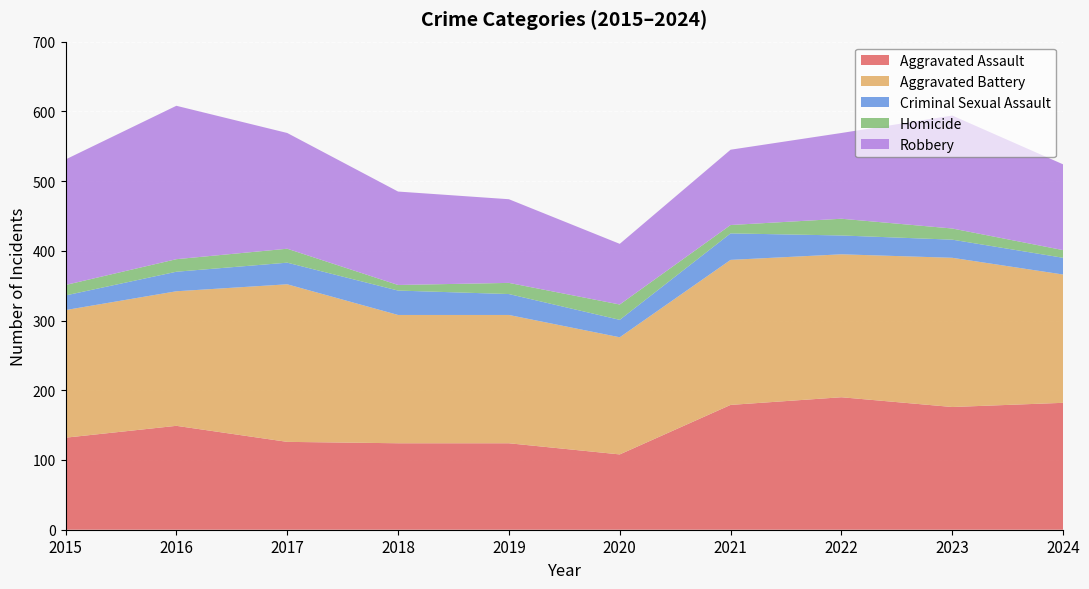

Reading left to right, extract all data points from this chart.

Aggravated Assault: 132	149	126	124	124	108	179	190	176	182
Aggravated Battery: 183	193	226	184	184	168	208	205	214	184
Criminal Sexual Assault: 21	28	31	35	30	25	38	27	26	24
Homicide: 15	18	20	8	16	22	12	24	16	11
Robbery: 180	220	166	134	120	87	108	123	162	123